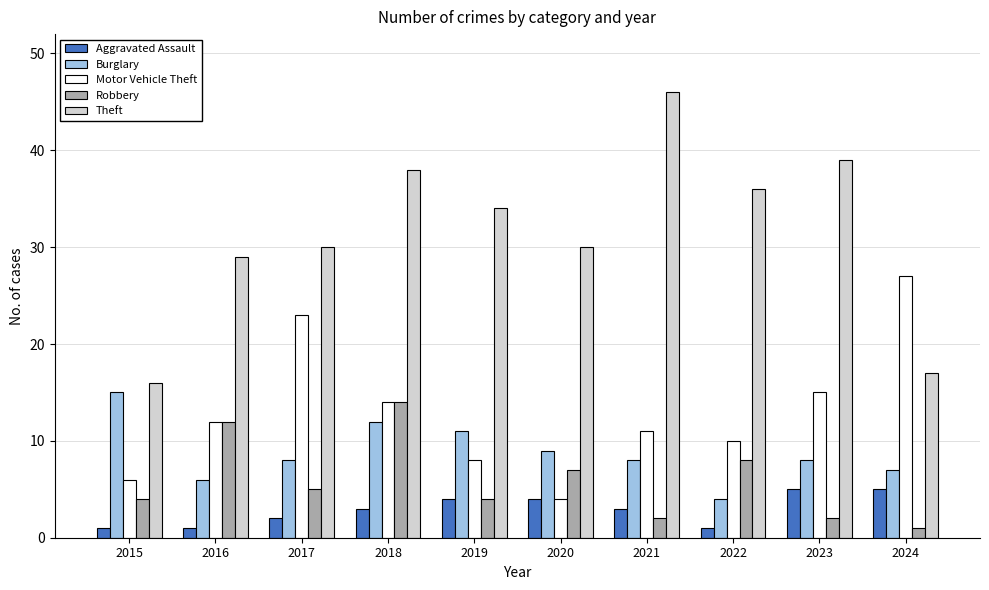

What are all the series names shown in the legend?

Aggravated Assault, Burglary, Motor Vehicle Theft, Robbery, Theft